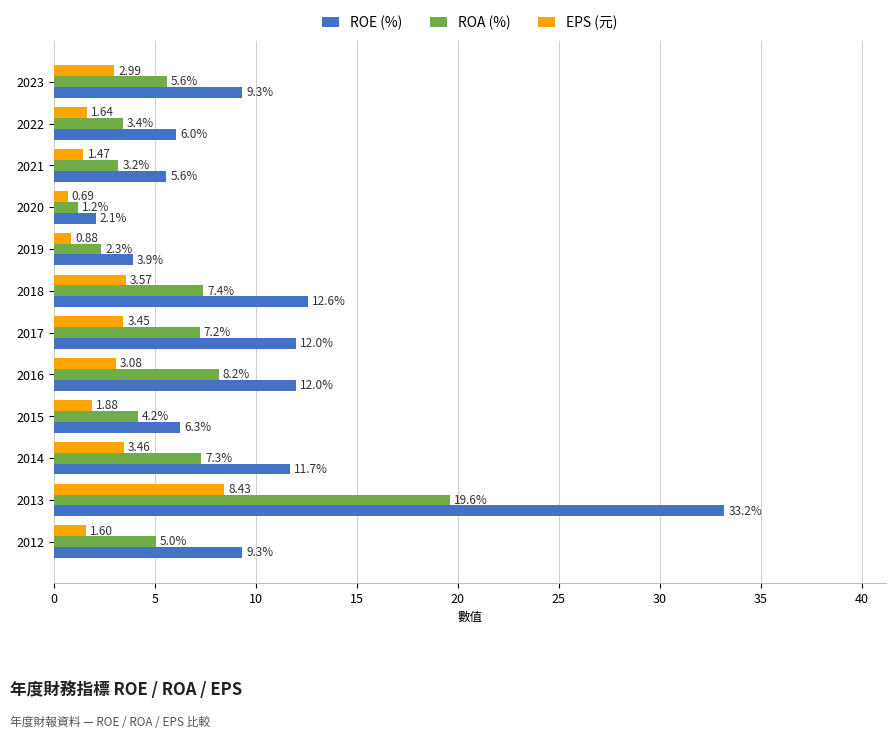

What is the total value across all series at 2019?

7.1